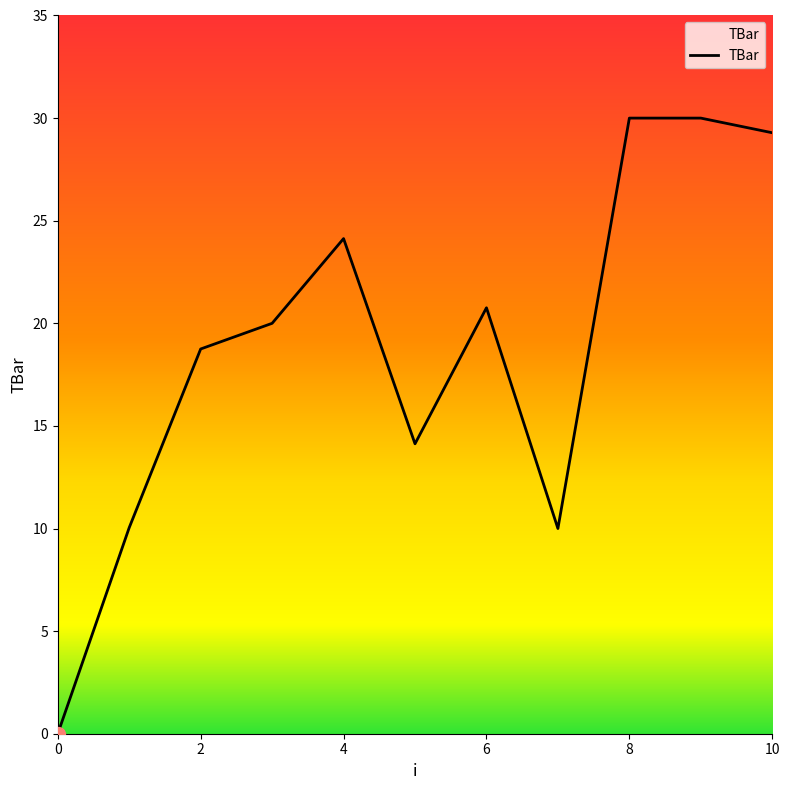

What is the difference between the maximum and minimum values?

30.0